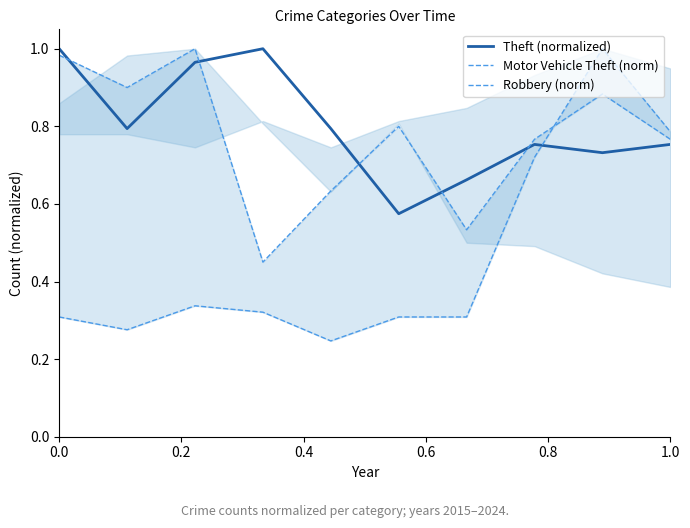

Reading right to left, list all the values displayed in this chart.

Theft (normalized): 0.8	0.7	0.8	0.7	0.6	0.8	1.0	1.0	0.8	1.0
Motor Vehicle Theft (norm): 0.8	1.0	0.7	0.3	0.3	0.2	0.3	0.3	0.3	0.3
Robbery (norm): 0.8	0.9	0.8	0.5	0.8	0.6	0.5	1.0	0.9	1.0